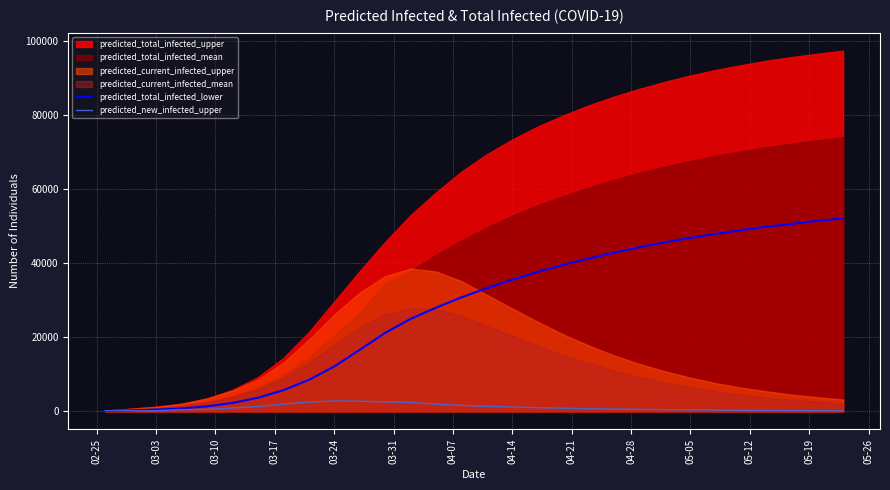

How many intersections are there between predicted_new_infected_upper and predicted_total_infected_lower?

1